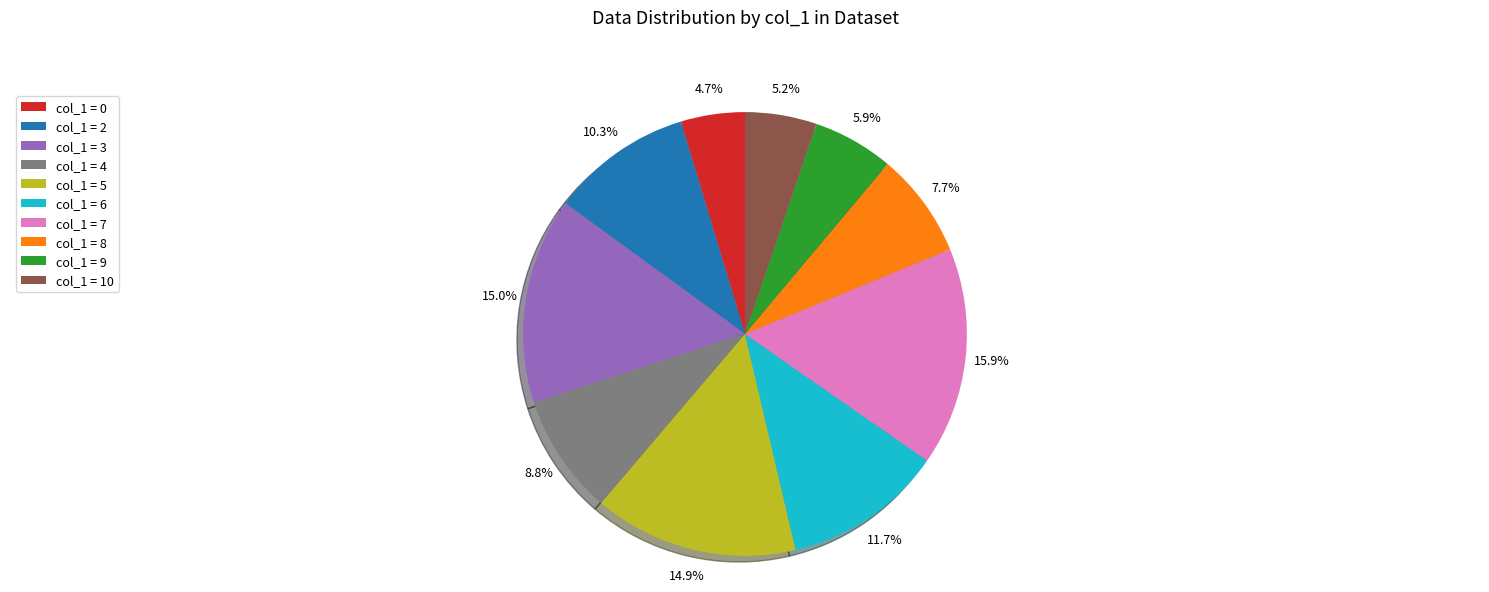

Count the number of slices in the pie.

10